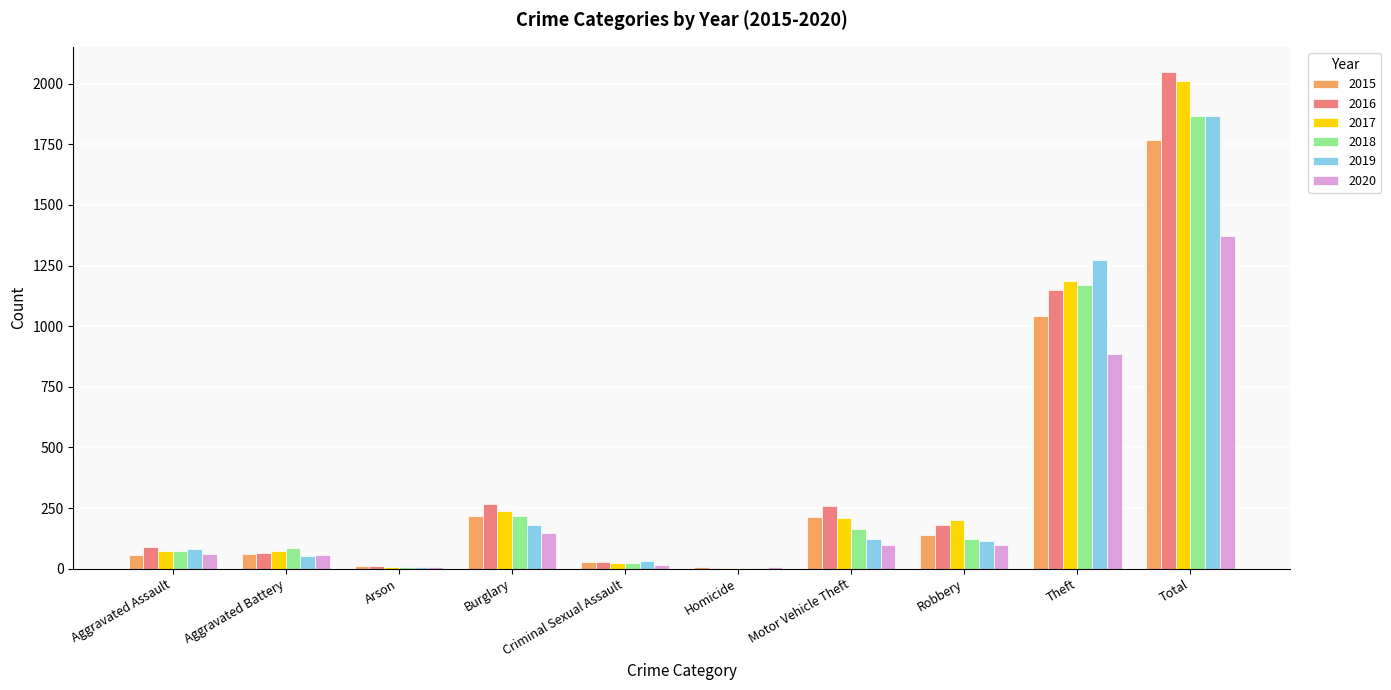

Are the bars grouped side by side (vs. stacked)?

Yes